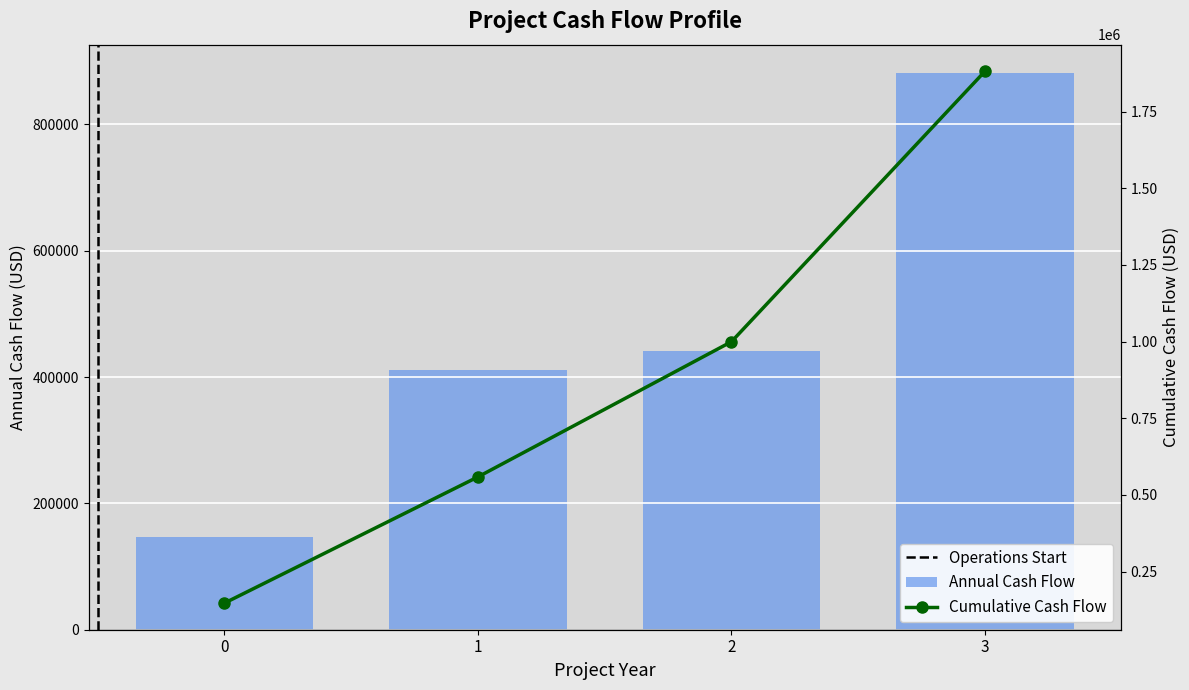

Where is the data nearest to the value 514500?

2